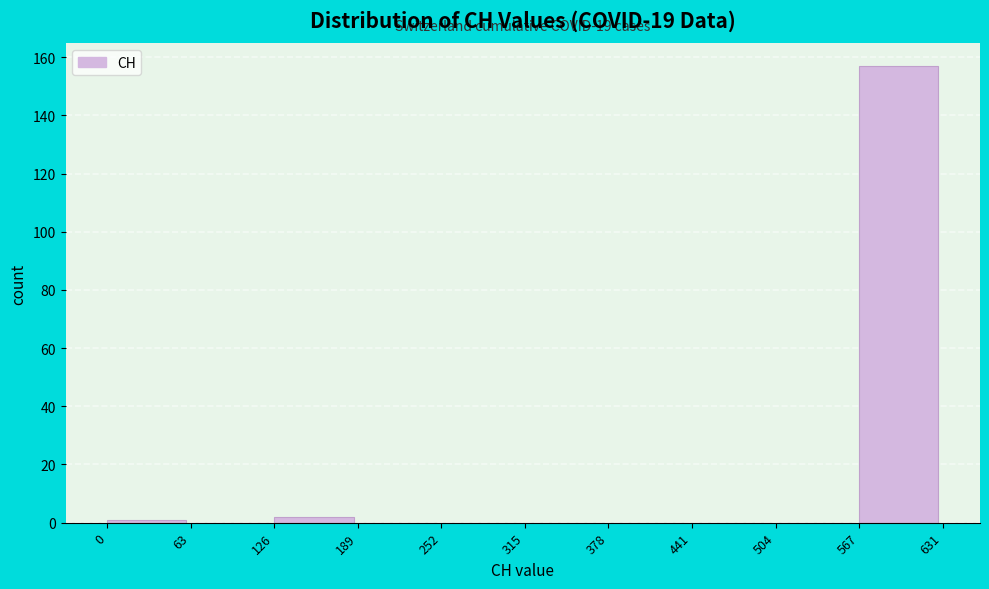

Over which range of the x-axis is the bar tallest?

567 to 631